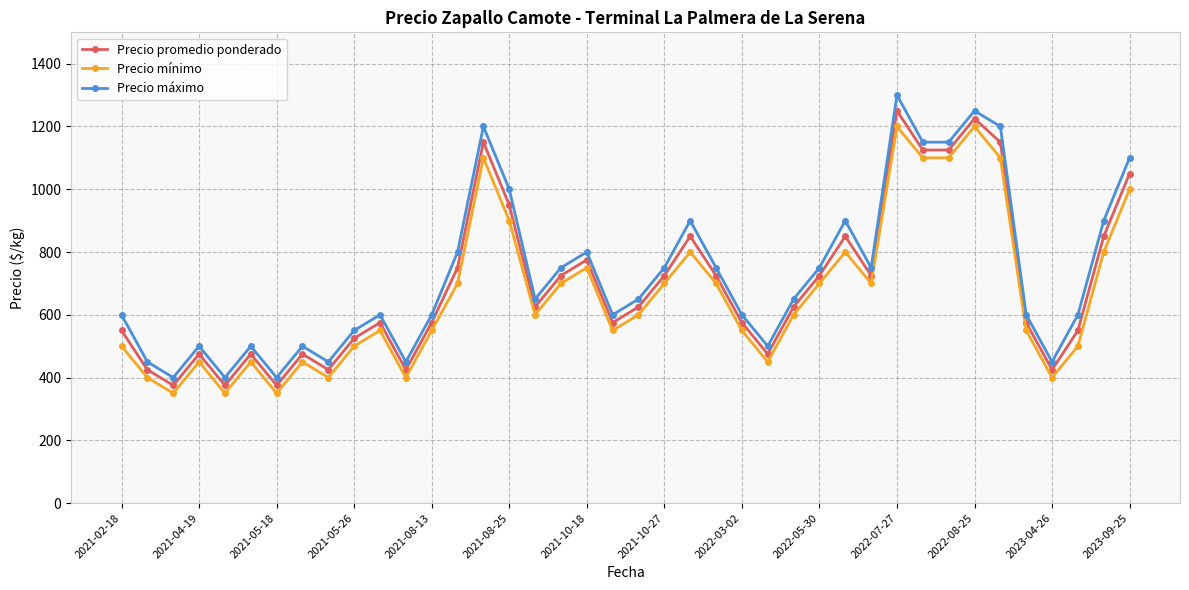

How many lines are shown in the chart?

3